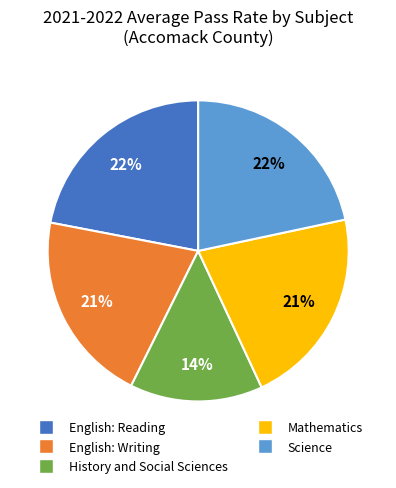

What is the smallest slice in the pie chart?

History and Social Sciences